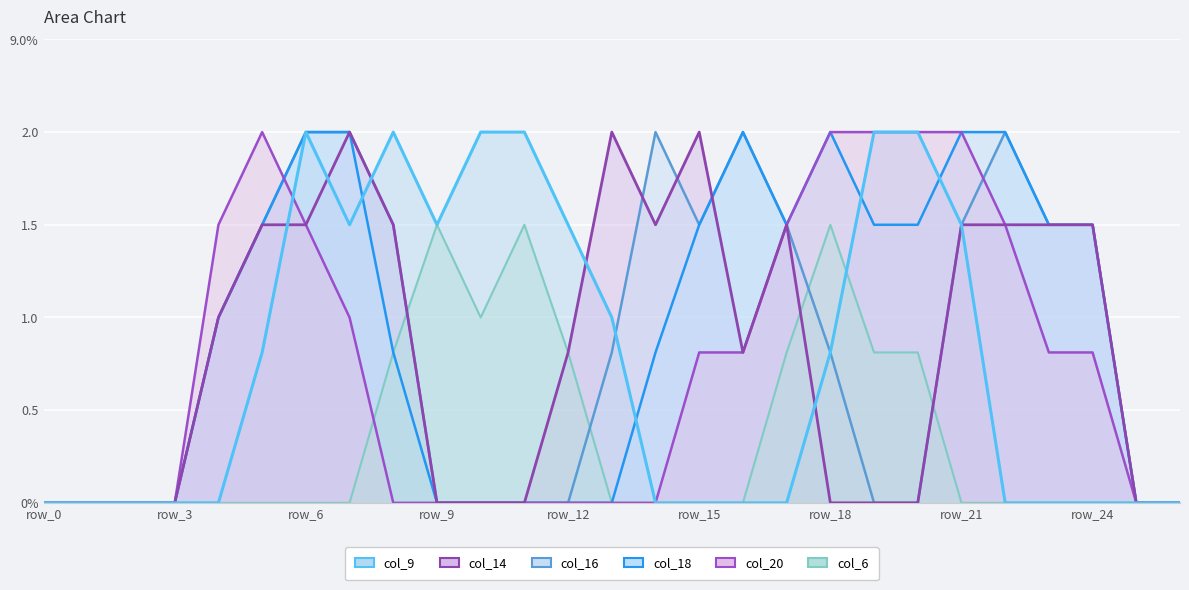

Rank the categories by col_18 value from highest to lowest.

row_6, row_7, row_16, row_18, row_21, row_22, row_5, row_15, row_17, row_19, row_20, row_23, row_24, row_4, row_8, row_14, row_0, row_1, row_2, row_3, row_9, row_10, row_11, row_12, row_13, row_25, row_26